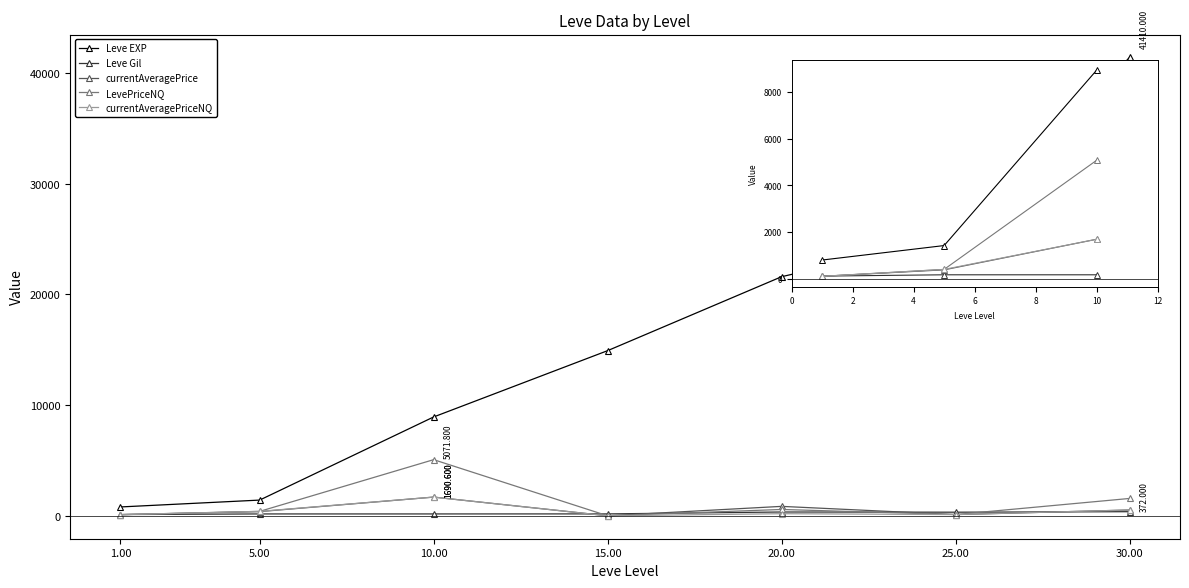

Between 1.00 and 25.00, which series saw the biggest shift?

Leve EXP